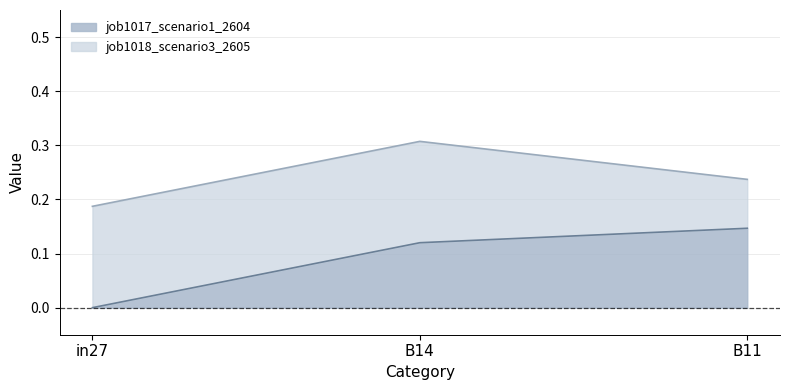

True or false: job1017_scenario1_2604 has a value of 0.2 at B14.

False